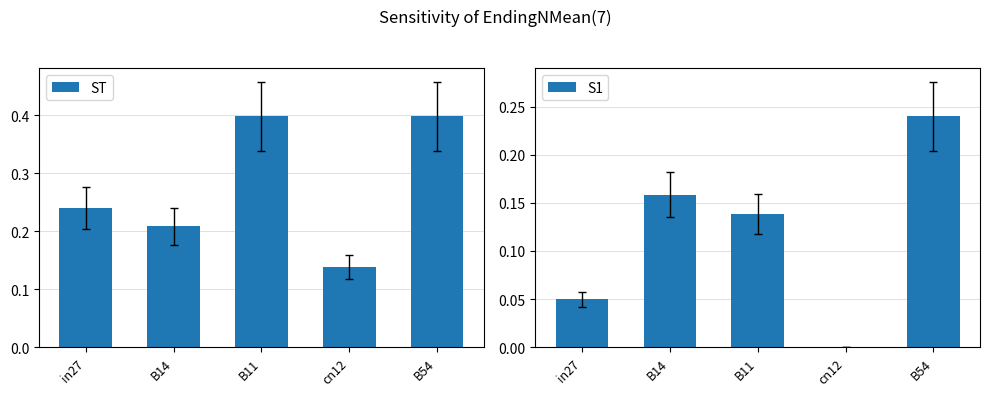

At which label does ST reach its peak?

B11